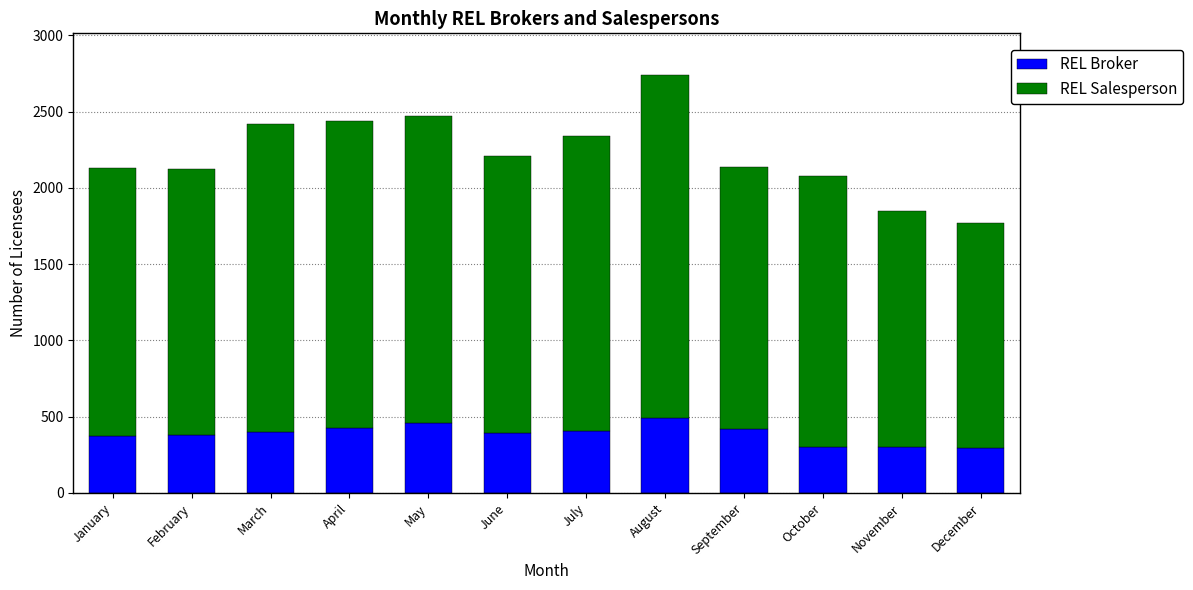

What are all the series names shown in the legend?

REL Broker, REL Salesperson